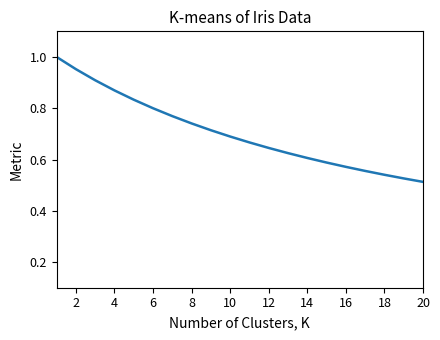

How many lines are shown in the chart?

1